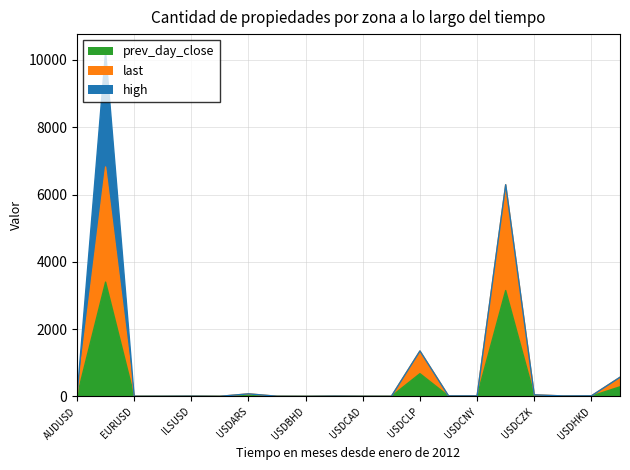

What is the sum of the last values at EURUSD and USDHUF?

569.9